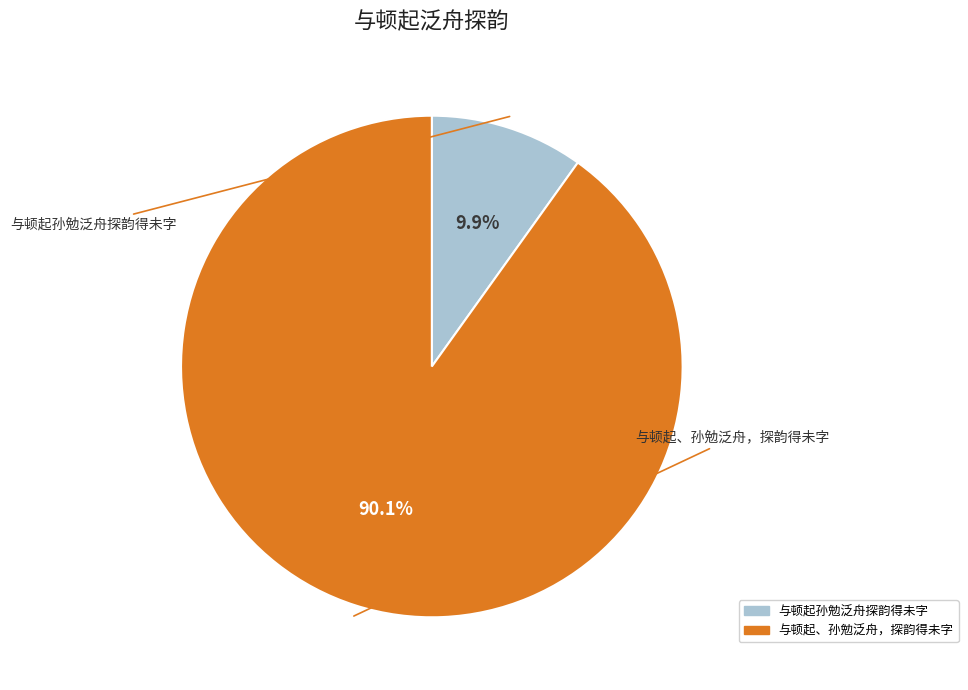

What is the ratio of the value at 与顿起、孙勉泛舟，探韵得未字 to the value at 与顿起孙勉泛舟探韵得未字?

9.1